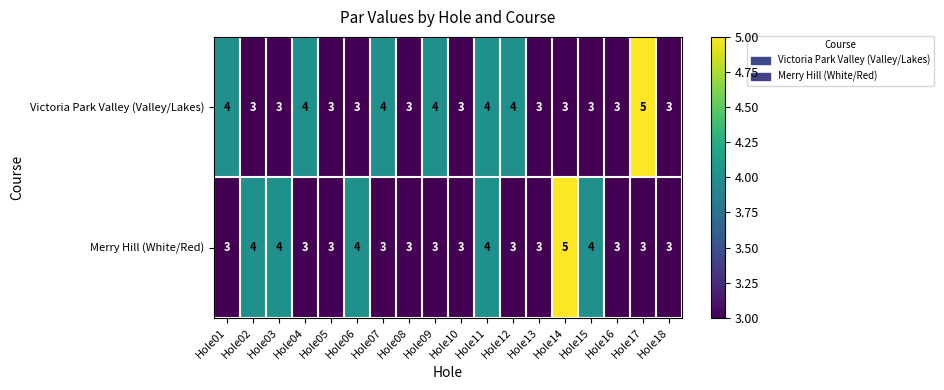

The value of Victoria Park Valley (Valley/Lakes) at Hole07 is 4. True or false?

True